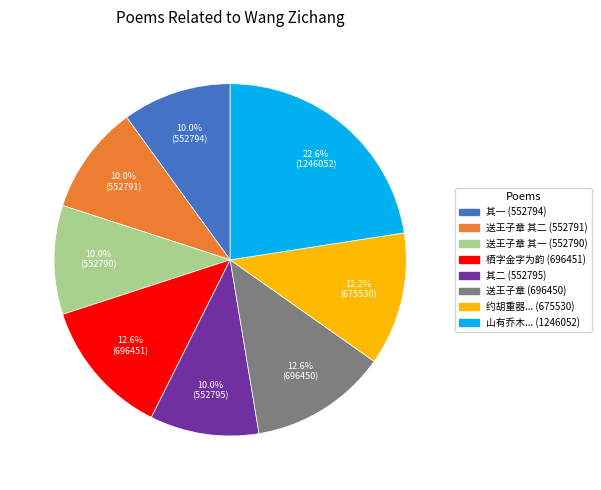

How many segments does this pie chart have?

8